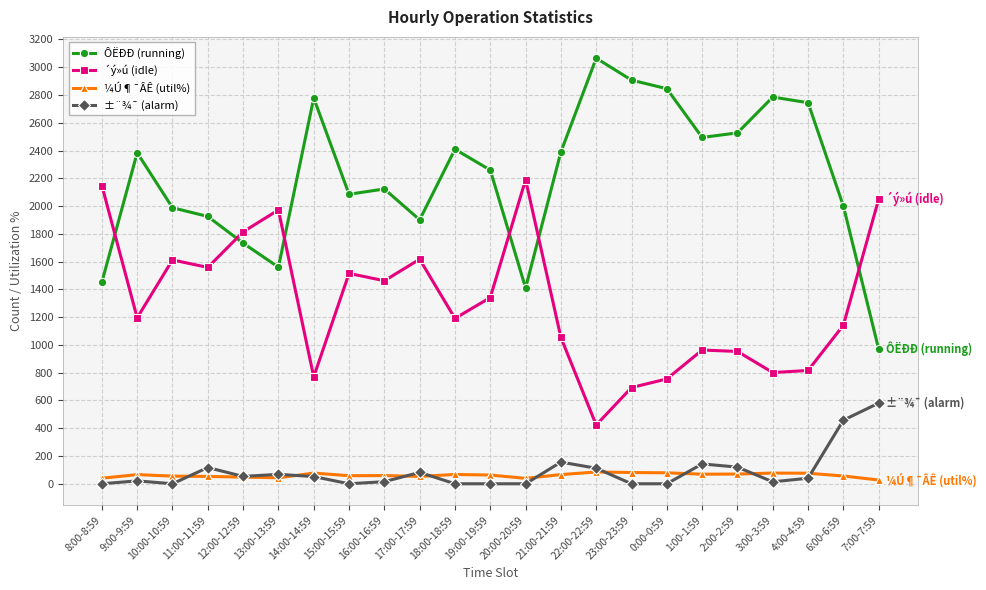

Which category has the highest value across all series?

22:00-22:59